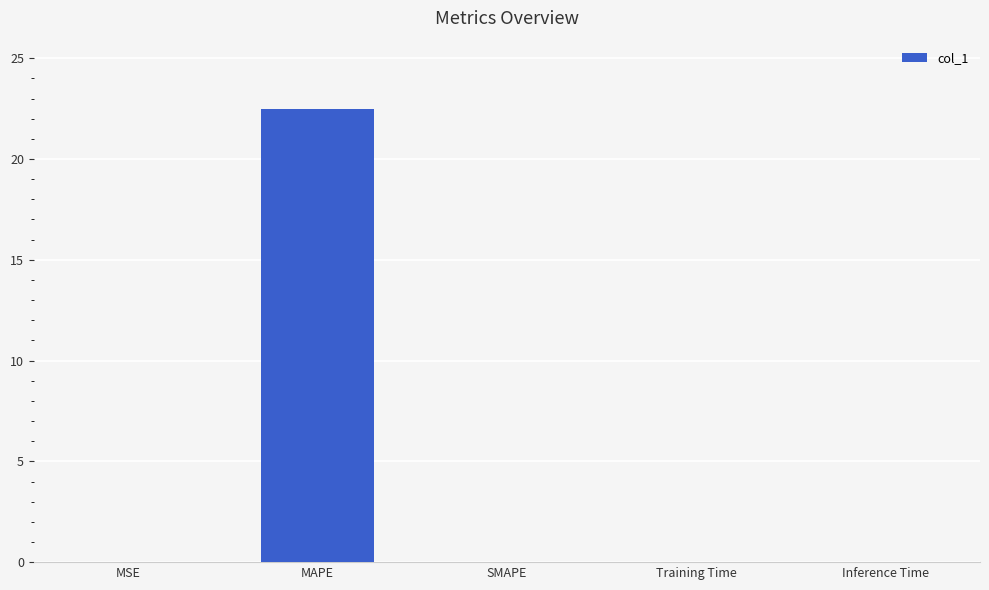

What is the maximum value shown in the chart?

22.5